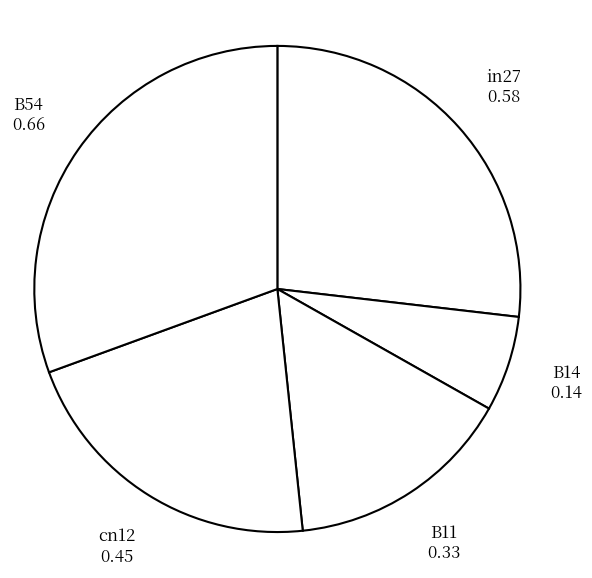

How many segments does this pie chart have?

5